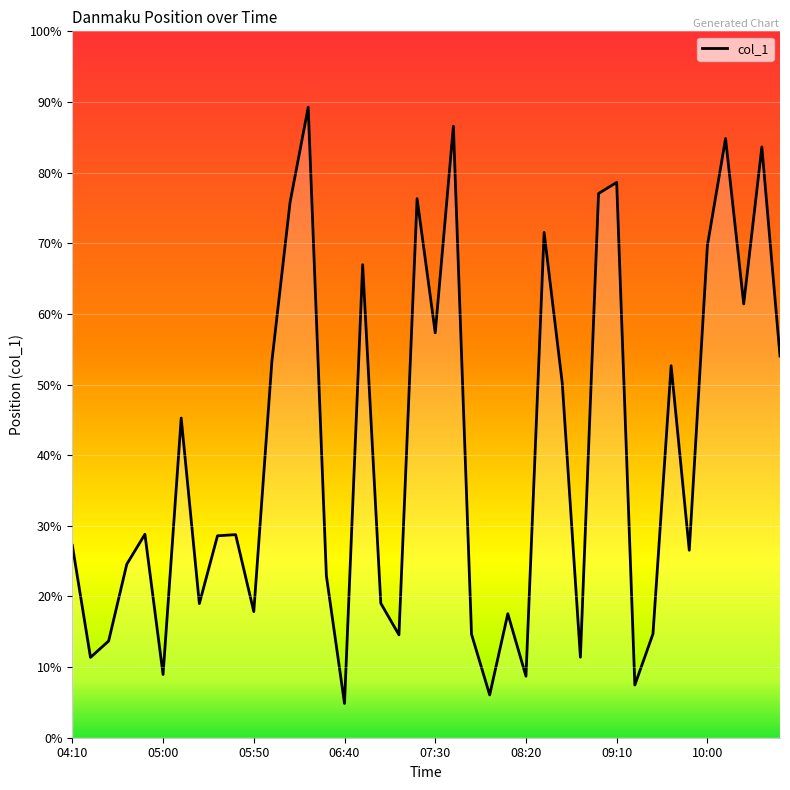

What is the greatest value displayed?

89.3